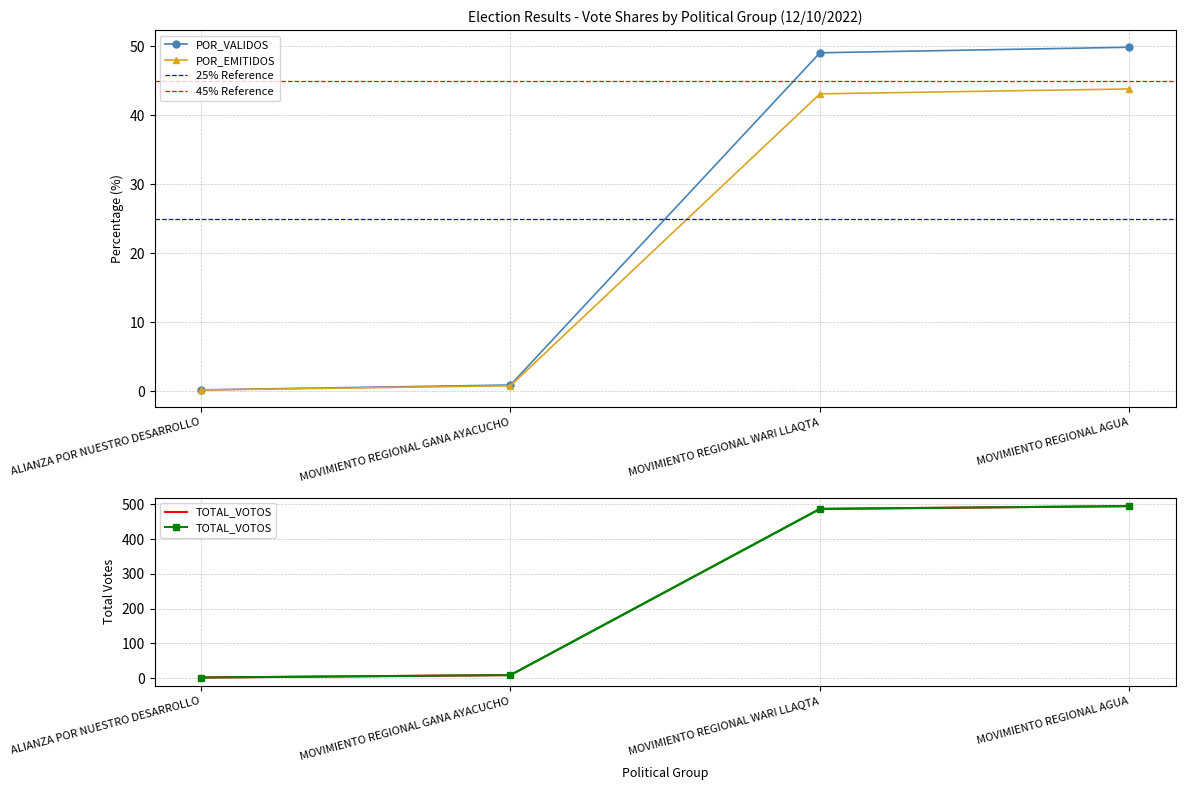

What is the minimum value shown in the chart?

0.2